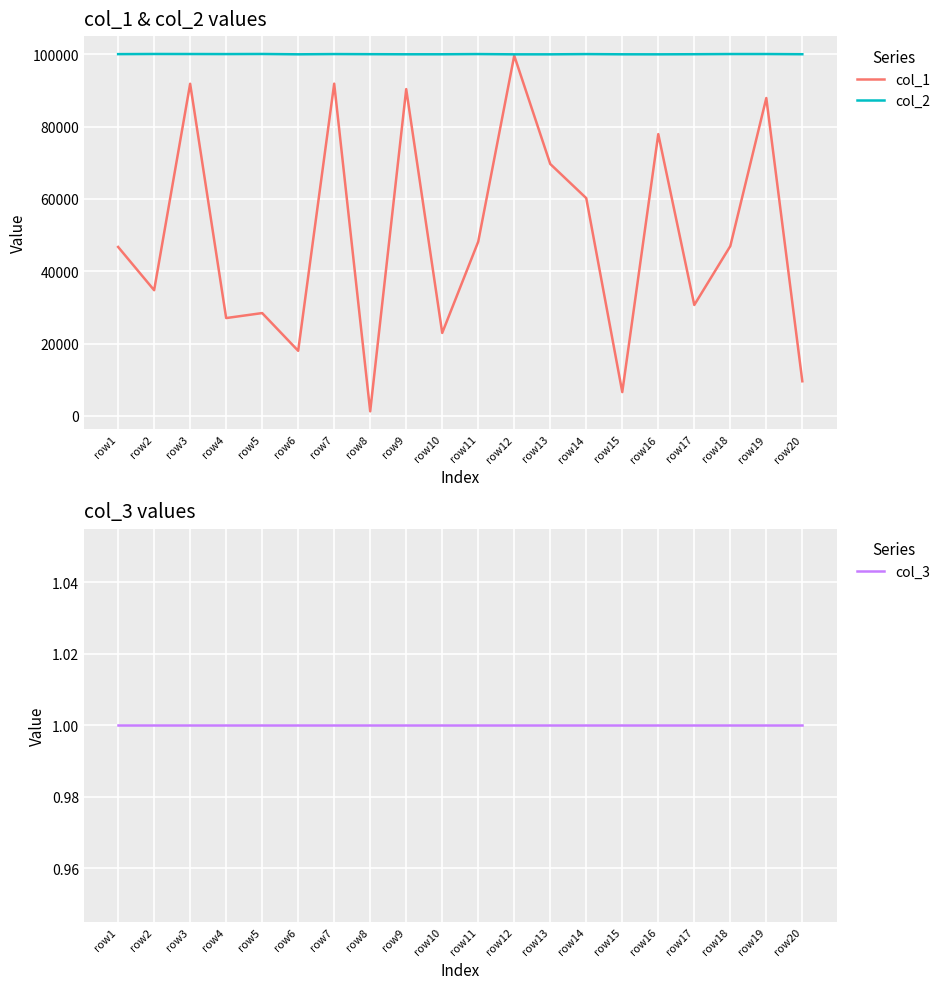

What are all the series names shown in the legend?

col_1, col_2, col_3